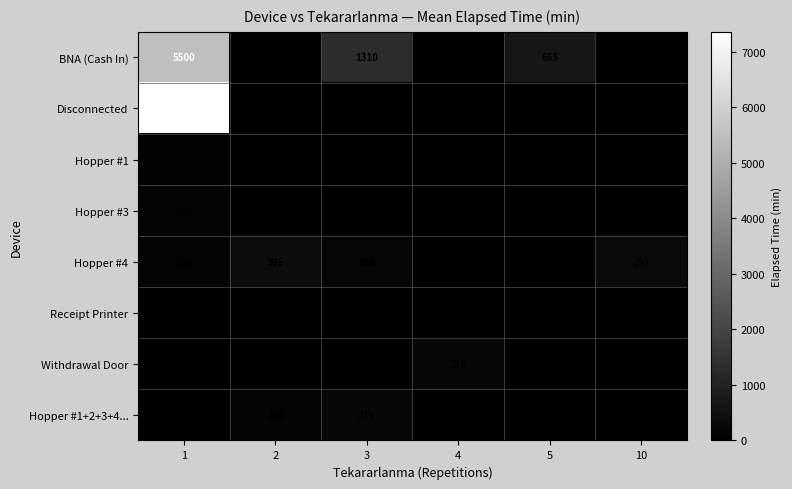

Is it true that Withdrawal Door equals 362 at 4?

False